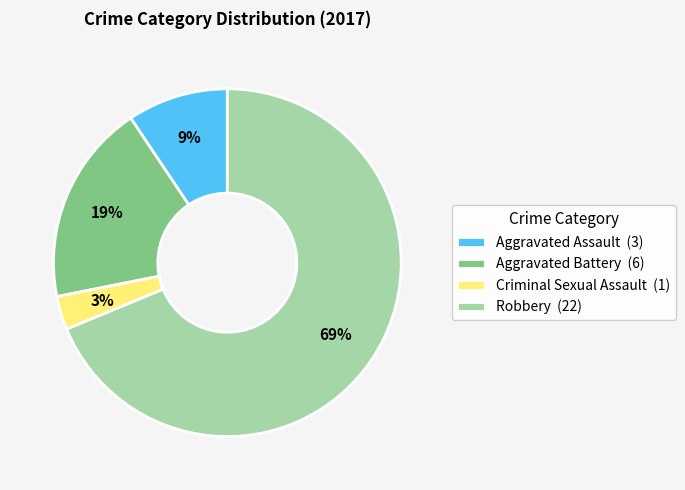

Which slice is the largest?

Robbery